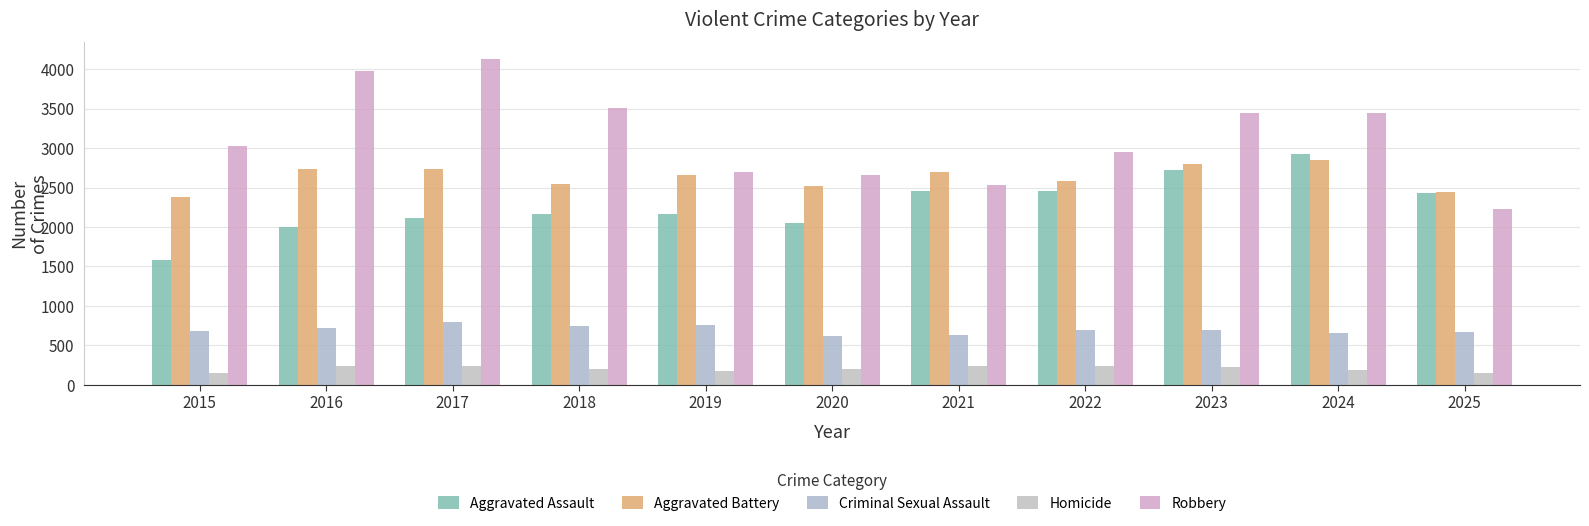

Is it true that Aggravated Battery equals 2520 at 2020?

True